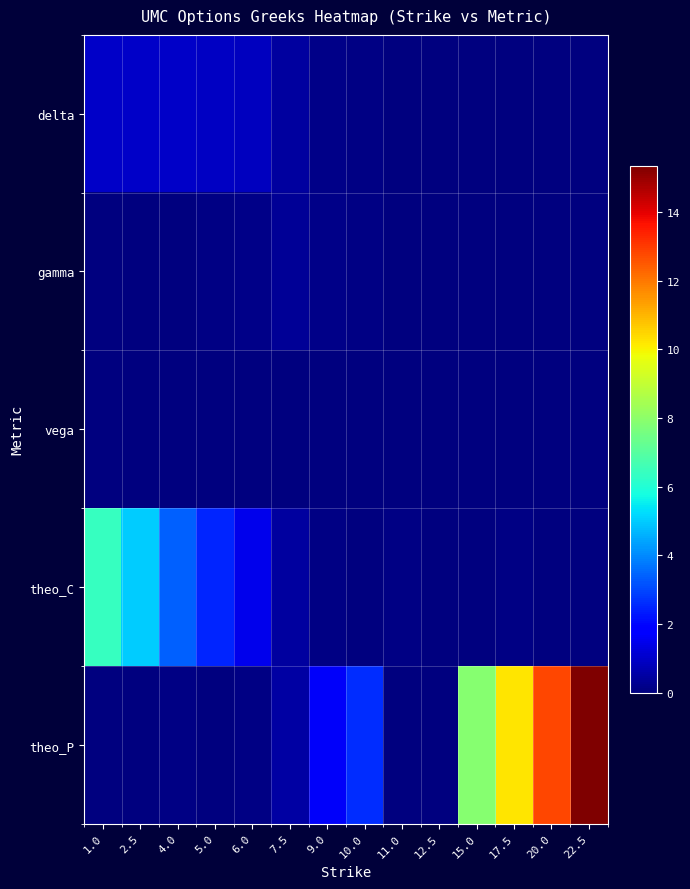

Which series has the largest total across all categories?

theo_P